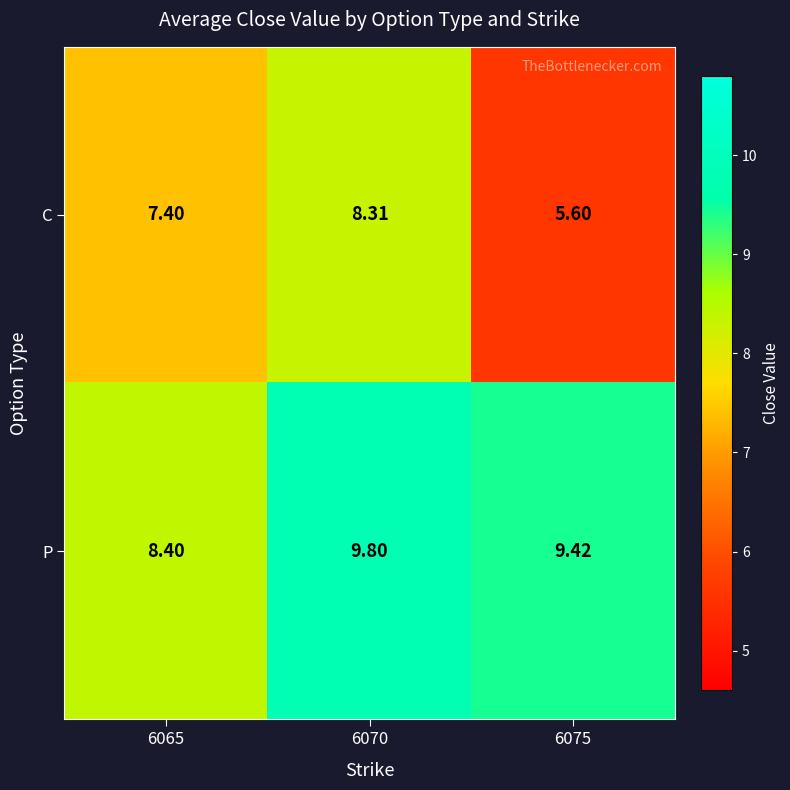

At 6070, list the series in order from largest to smallest.

P, C